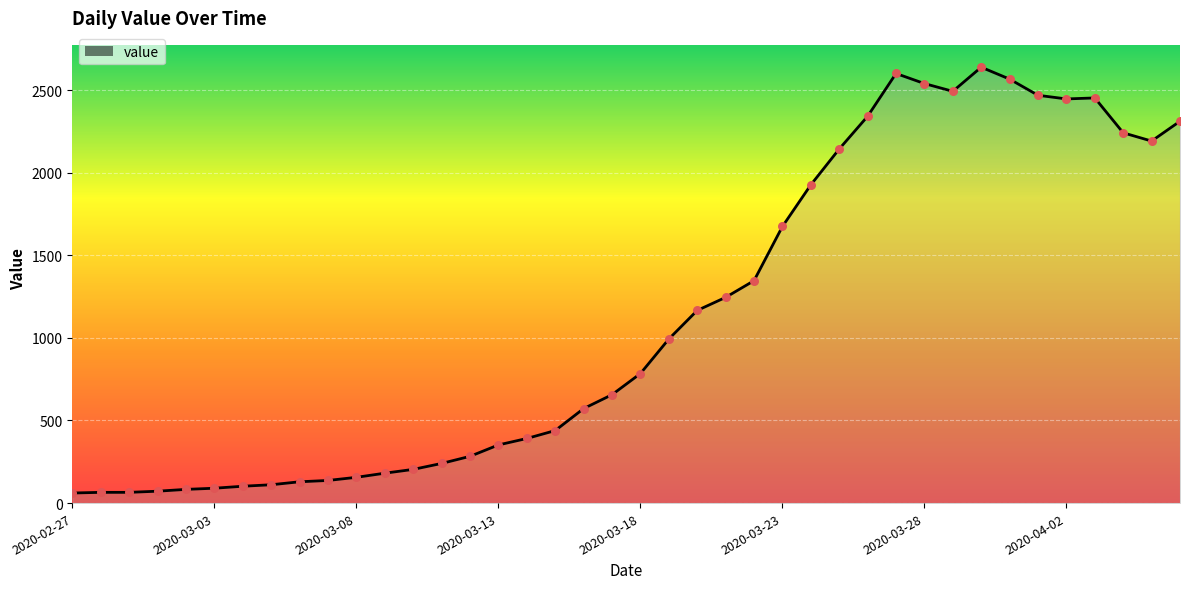

What is the minimum value shown in the chart?

61